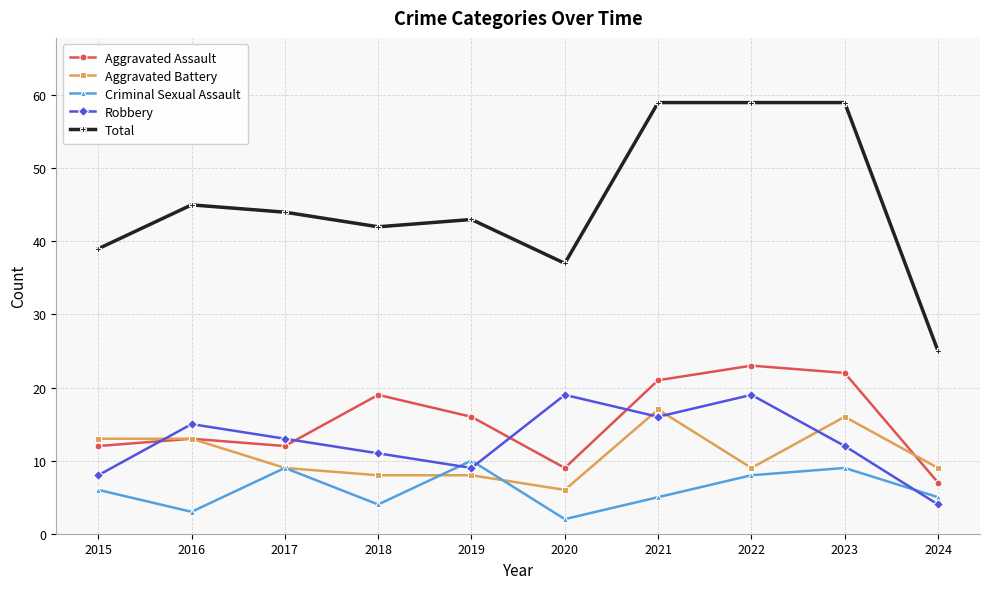

True or false: Criminal Sexual Assault and Total intersect in this chart.

False